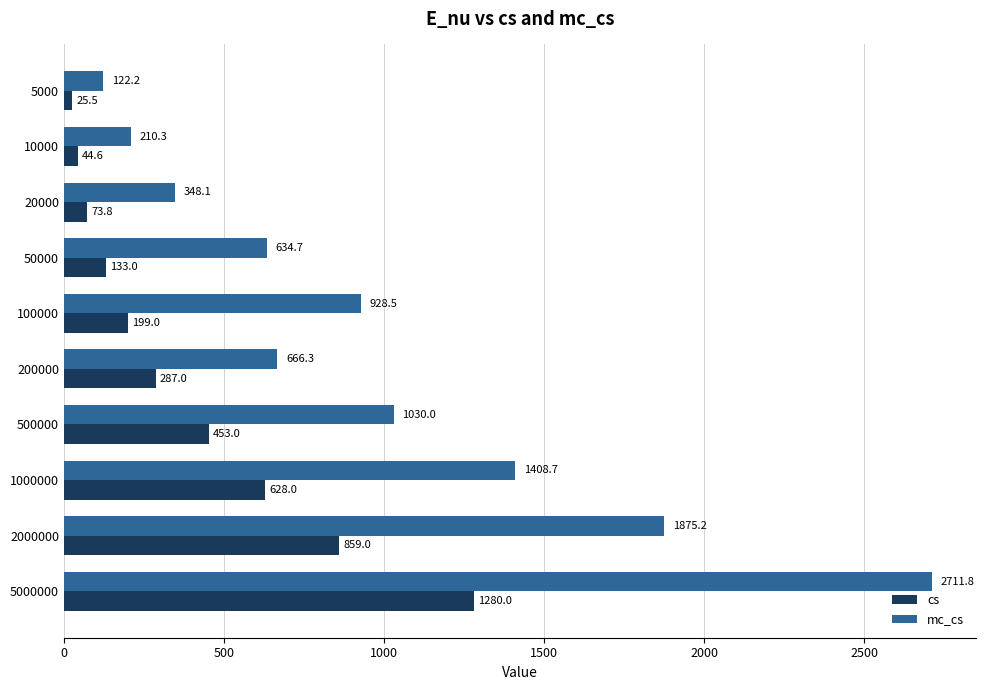

What is the difference between the cs values at 500000 and 20000?

379.2